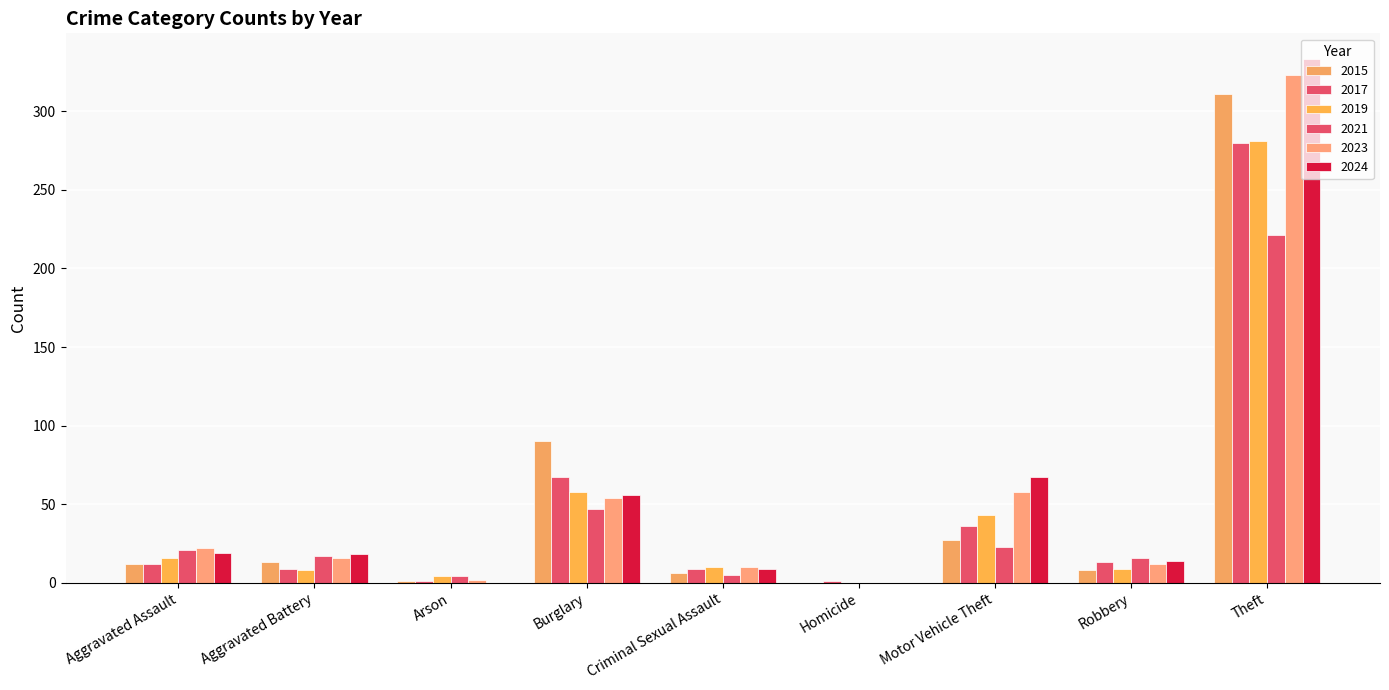

At which category is the sum across all series the highest?

Theft